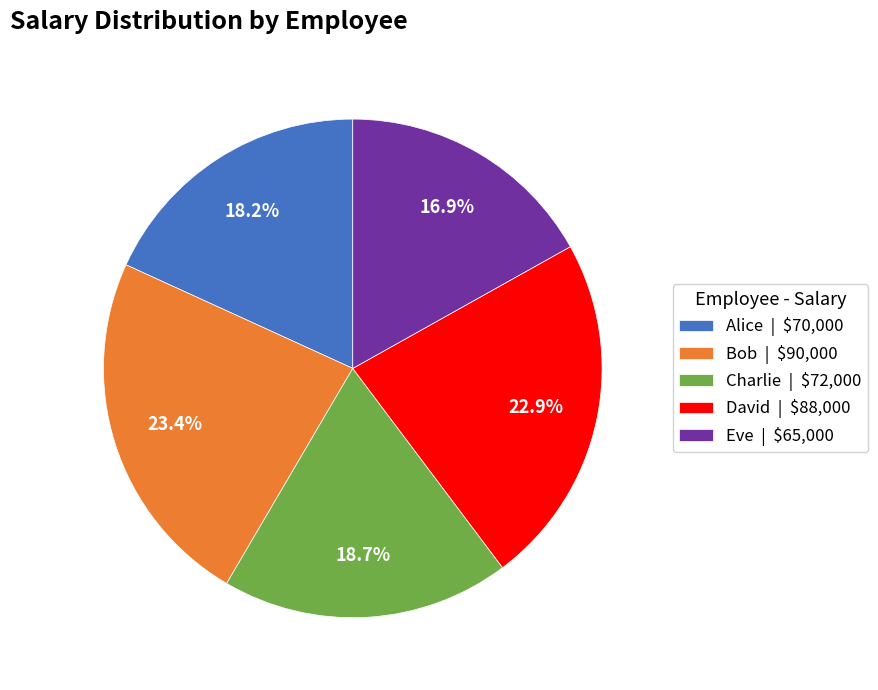

The Eve slice represents 17% of the pie. True or false?

True